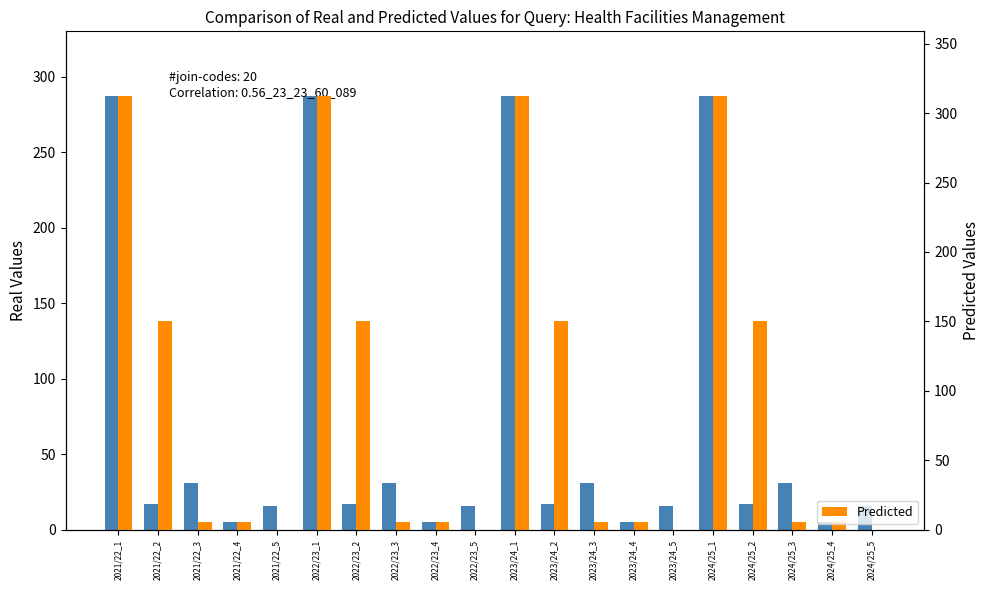

What is the highest value of the Real Values series?

287